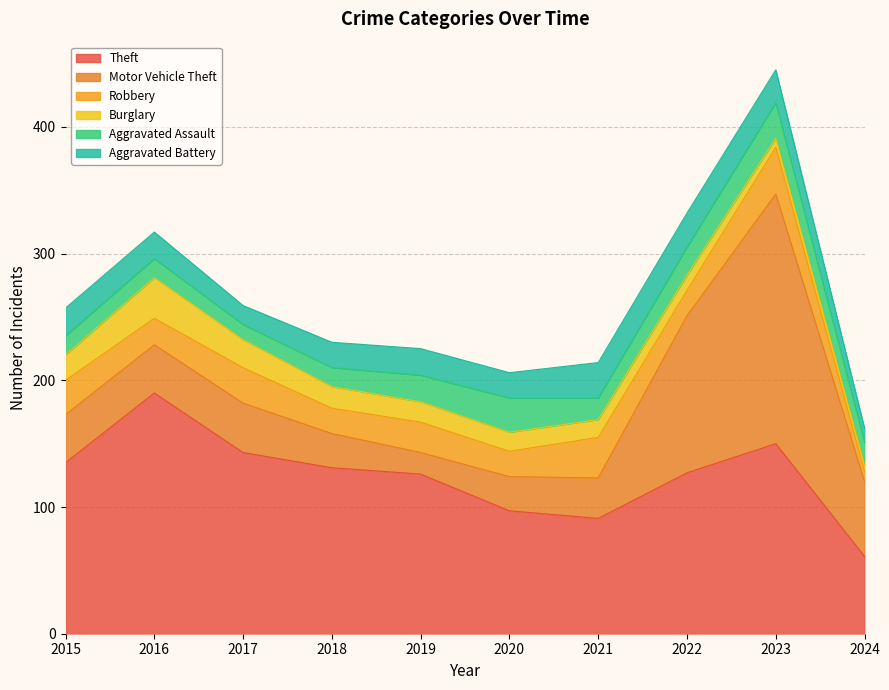

What is the minimum value for Aggravated Assault?

12